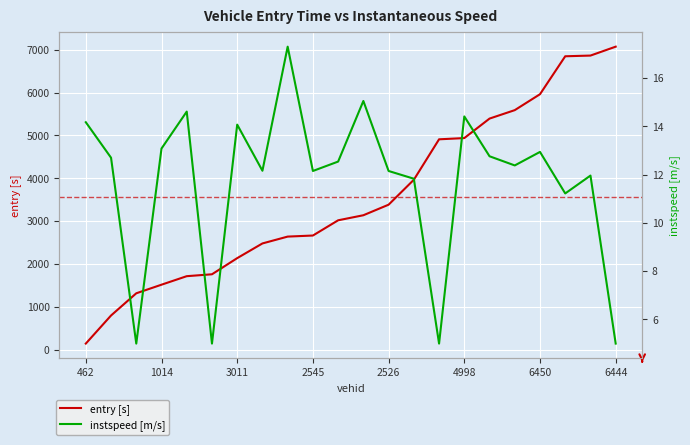

At how many categories does at least one series exceed 788?

21